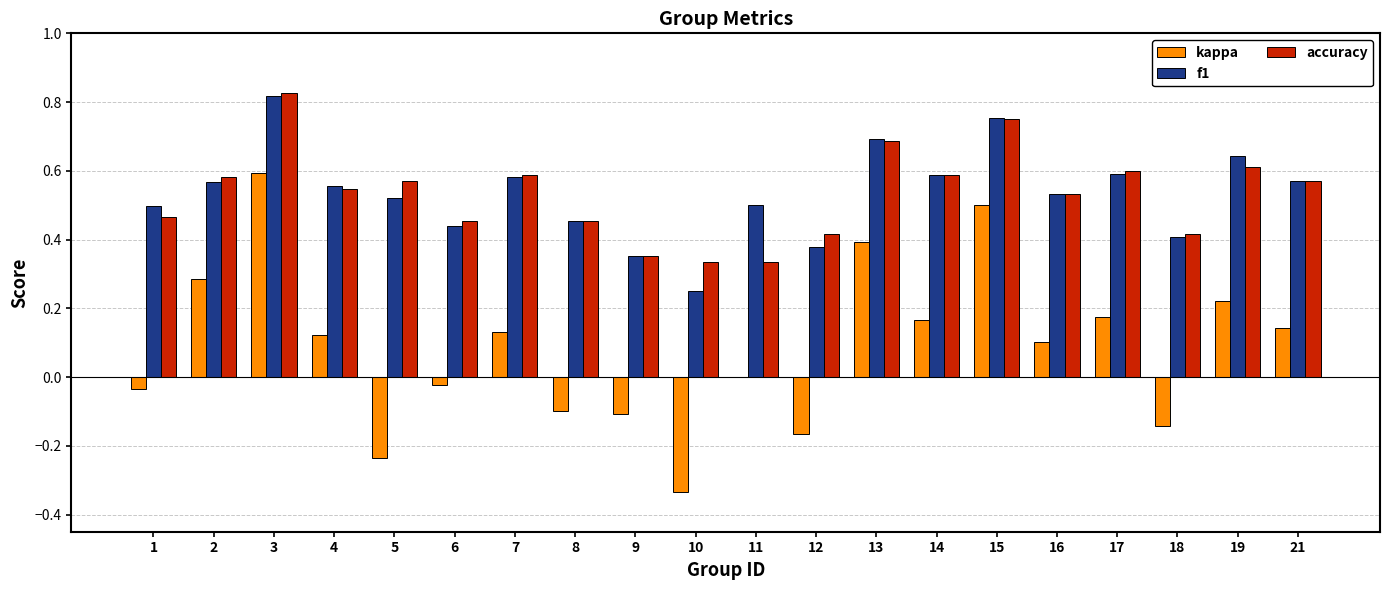

Which series changed the most between 12 and 15?

kappa